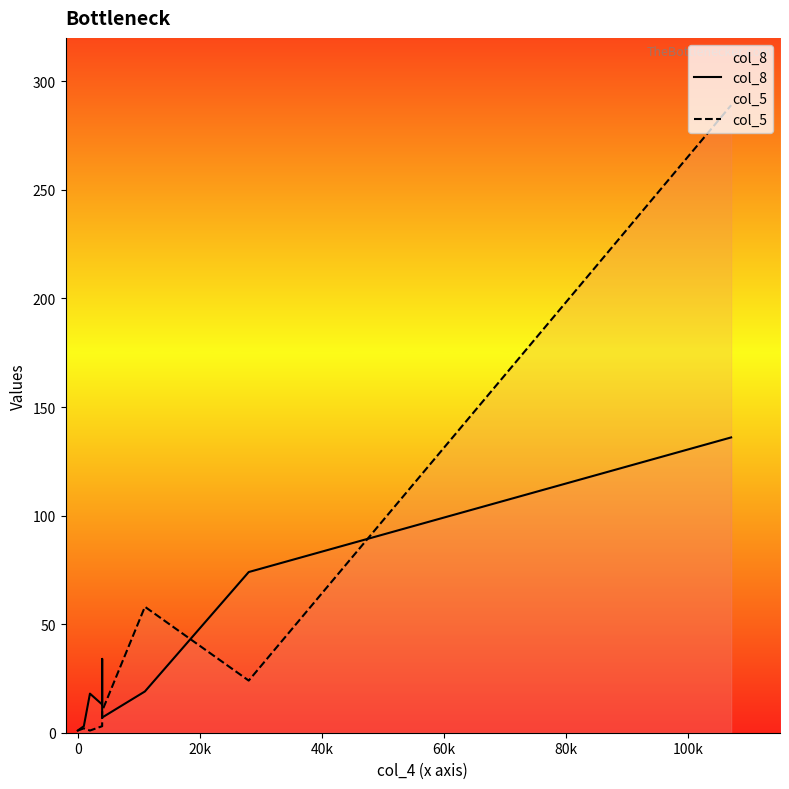

At 0, list the series in order from largest to smallest.

col_8, col_5